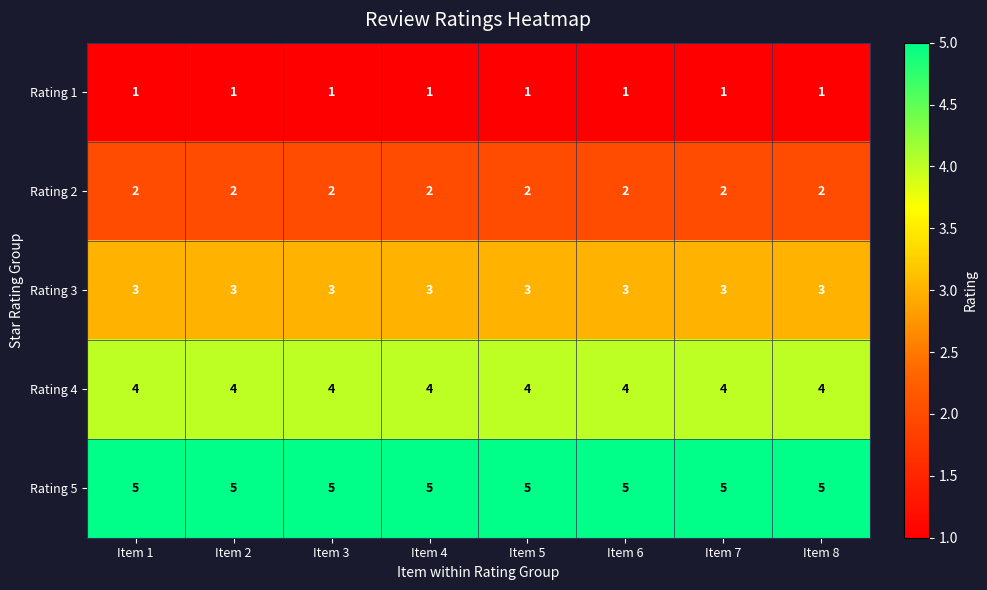

List the series in order of their overall mean, lowest first.

Rating 1, Rating 2, Rating 3, Rating 4, Rating 5